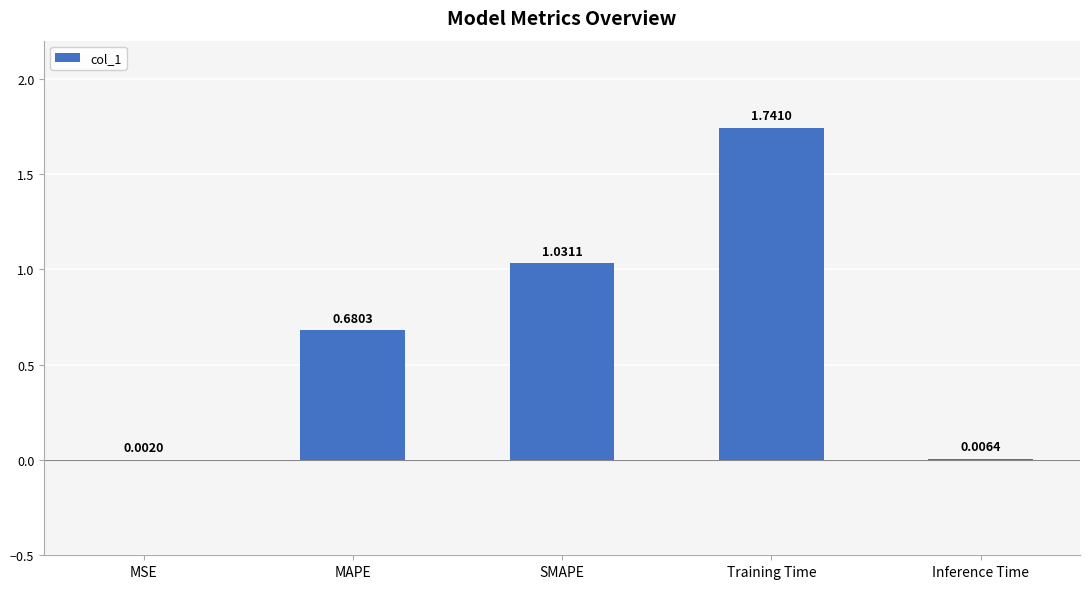

Which category has the highest value across all series?

Training Time